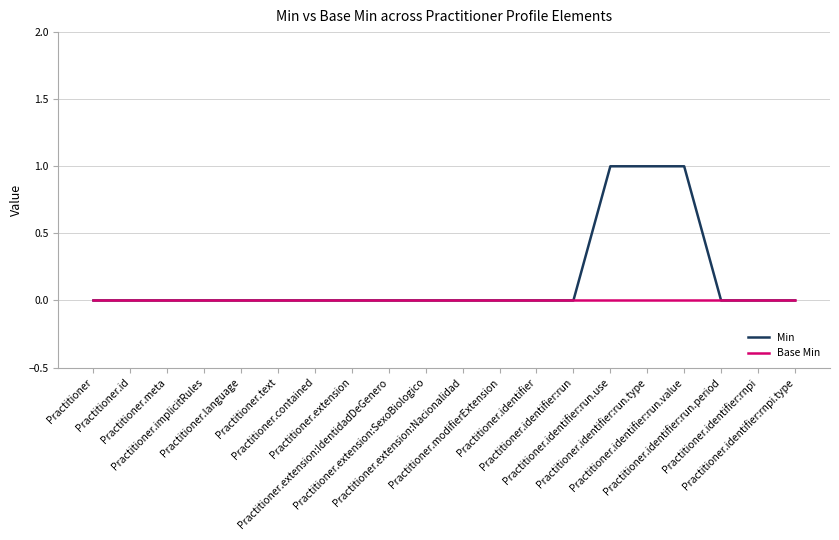

Rank the series by their average value, from highest to lowest.

Min, Base Min